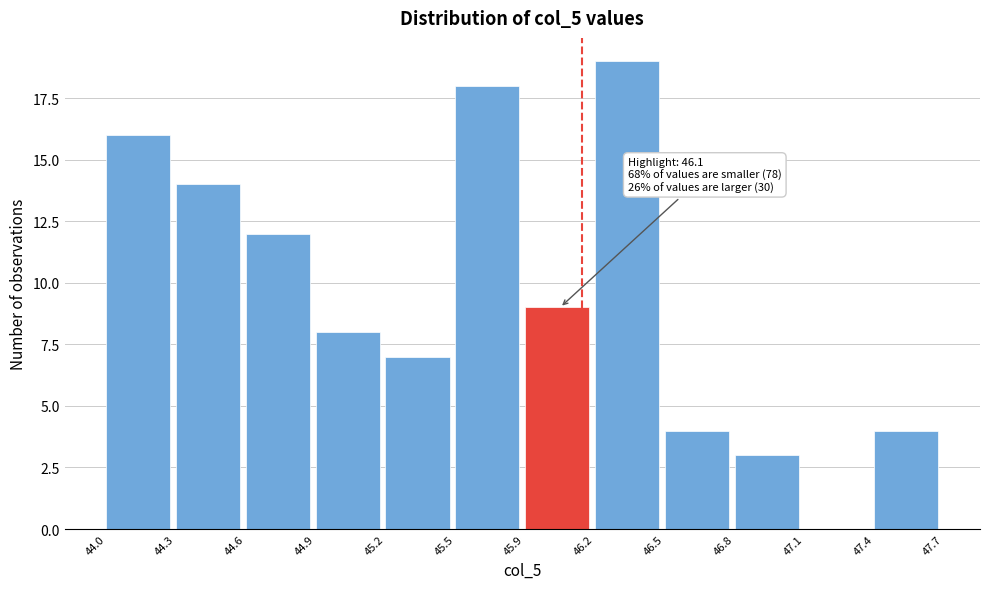

Reading left to right, list all the values displayed in this chart.

44.0=16	44.3=14	44.6=12	44.9=8	45.2=7	45.5=18	45.9=9	46.2=19	46.5=4	46.8=3	47.1=0	47.4=4